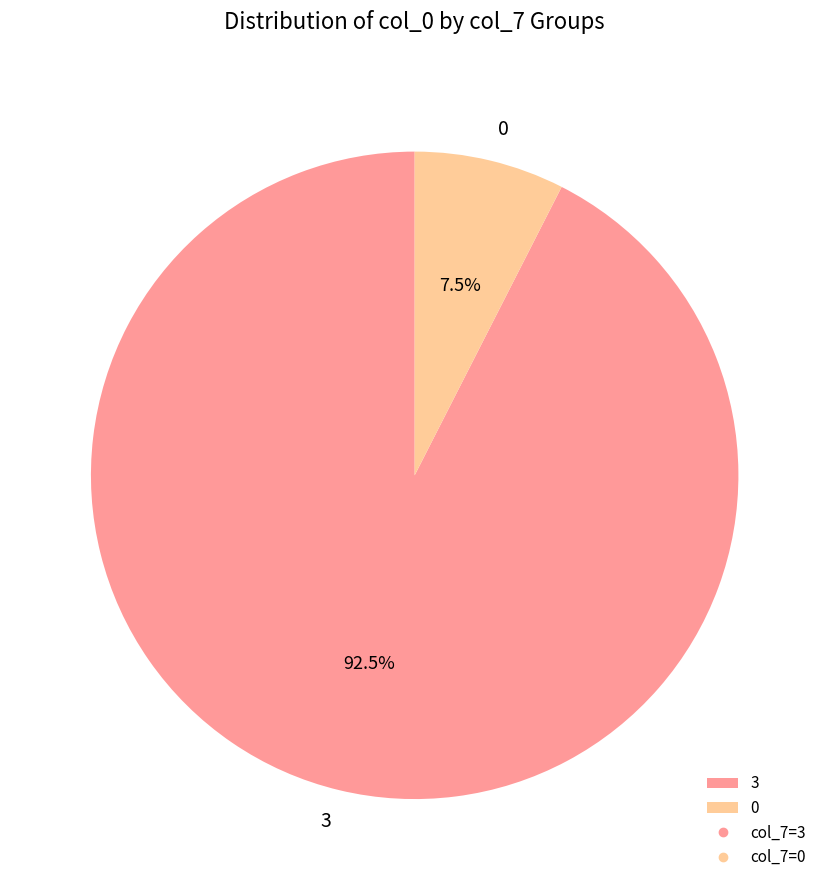

Which has a higher value, 3 or 0?

3